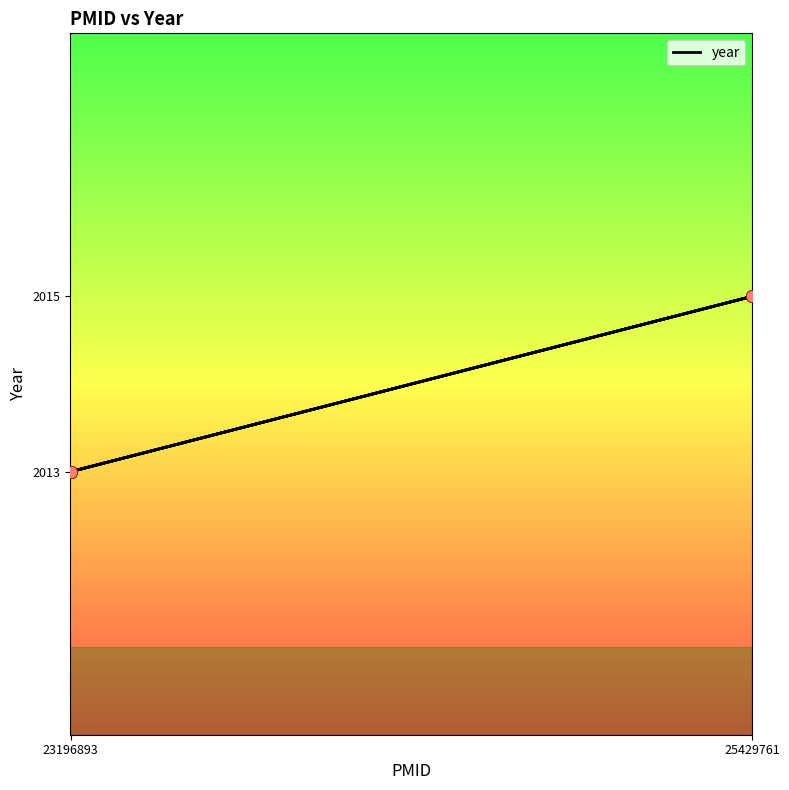

What is the change in value from 23196893 to 25429761?

+2